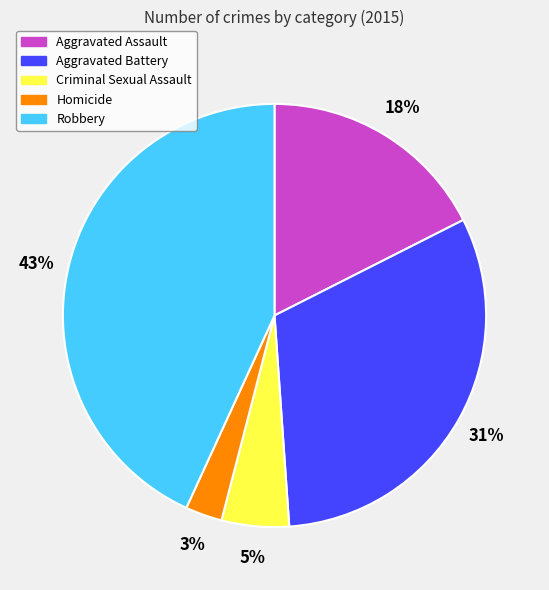

Which slice is the largest?

Robbery